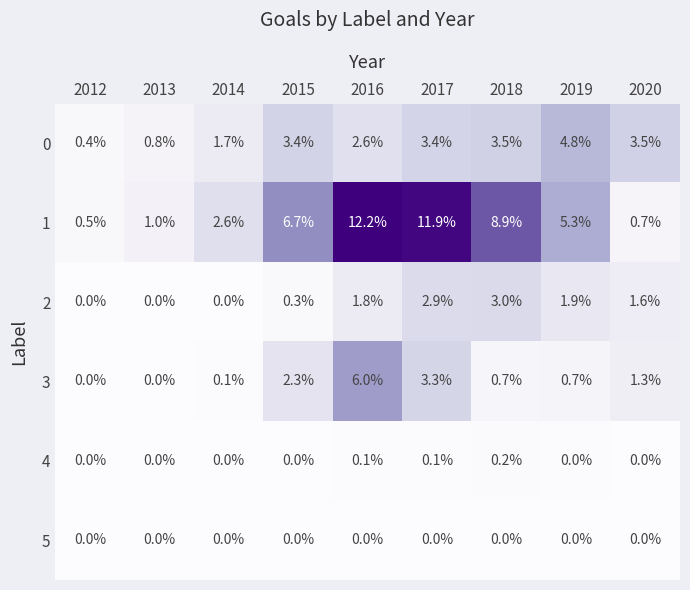

Count the number of categories in the chart.

9